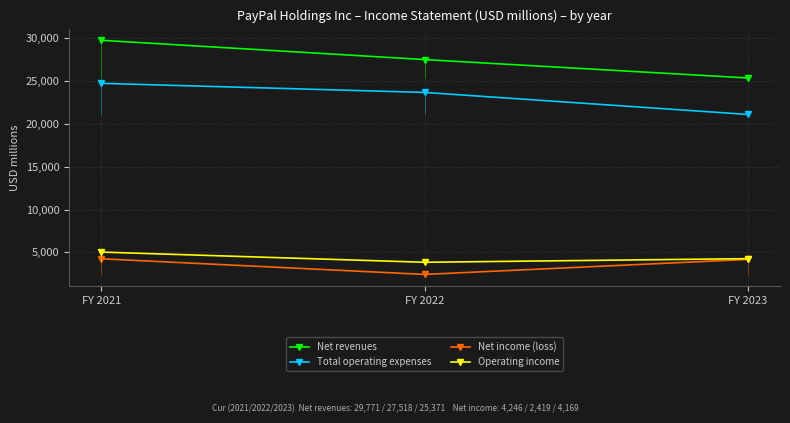

What is the average value of the Total operating expenses series?

23178